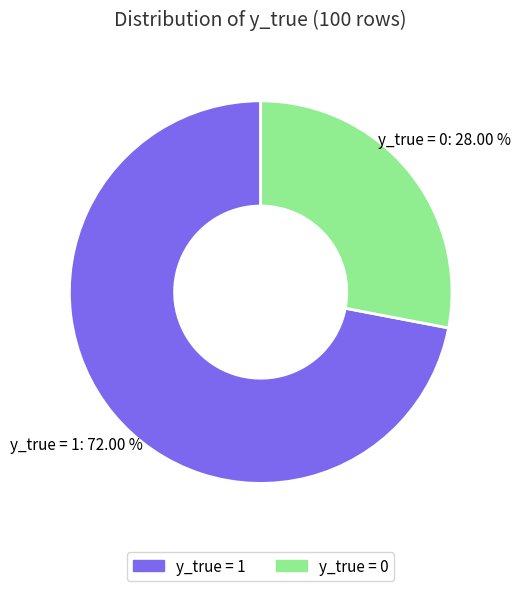

How many segments does this pie chart have?

2